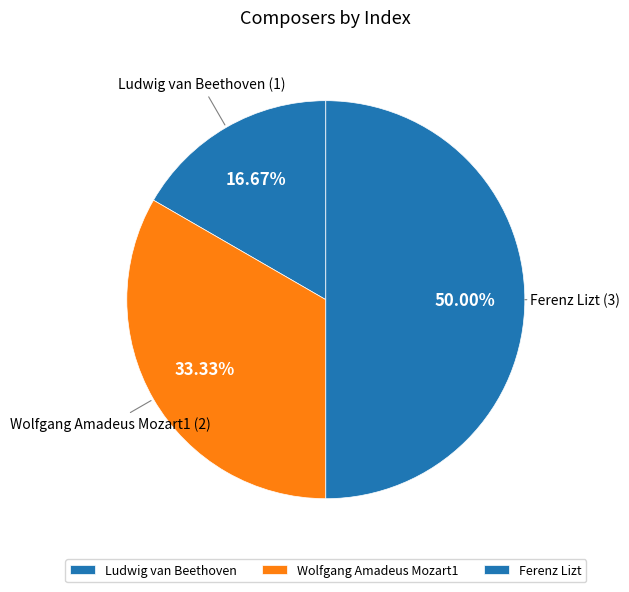

What is the smallest slice in the pie chart?

Ludwig van Beethoven